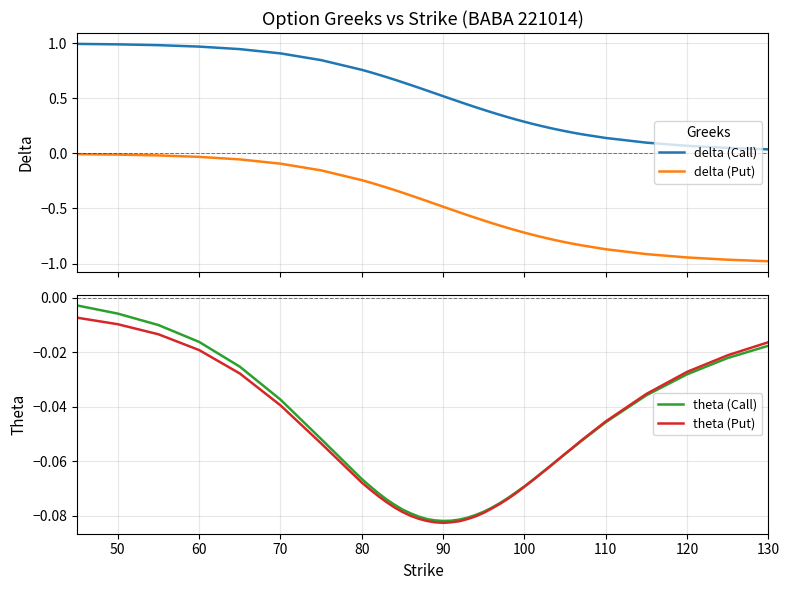

Which series has the largest total across all categories?

delta (Call)